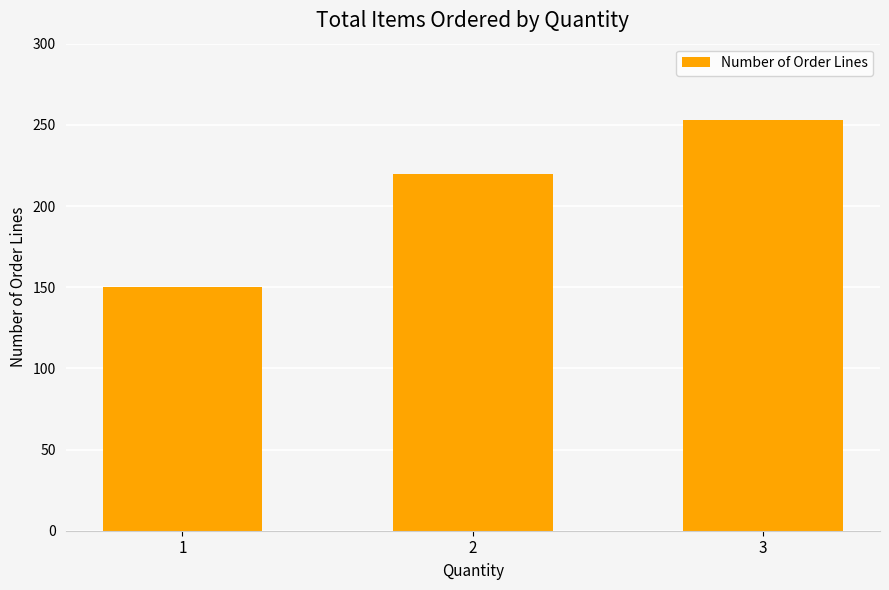

True or false: the data shows 250 at 1.

False